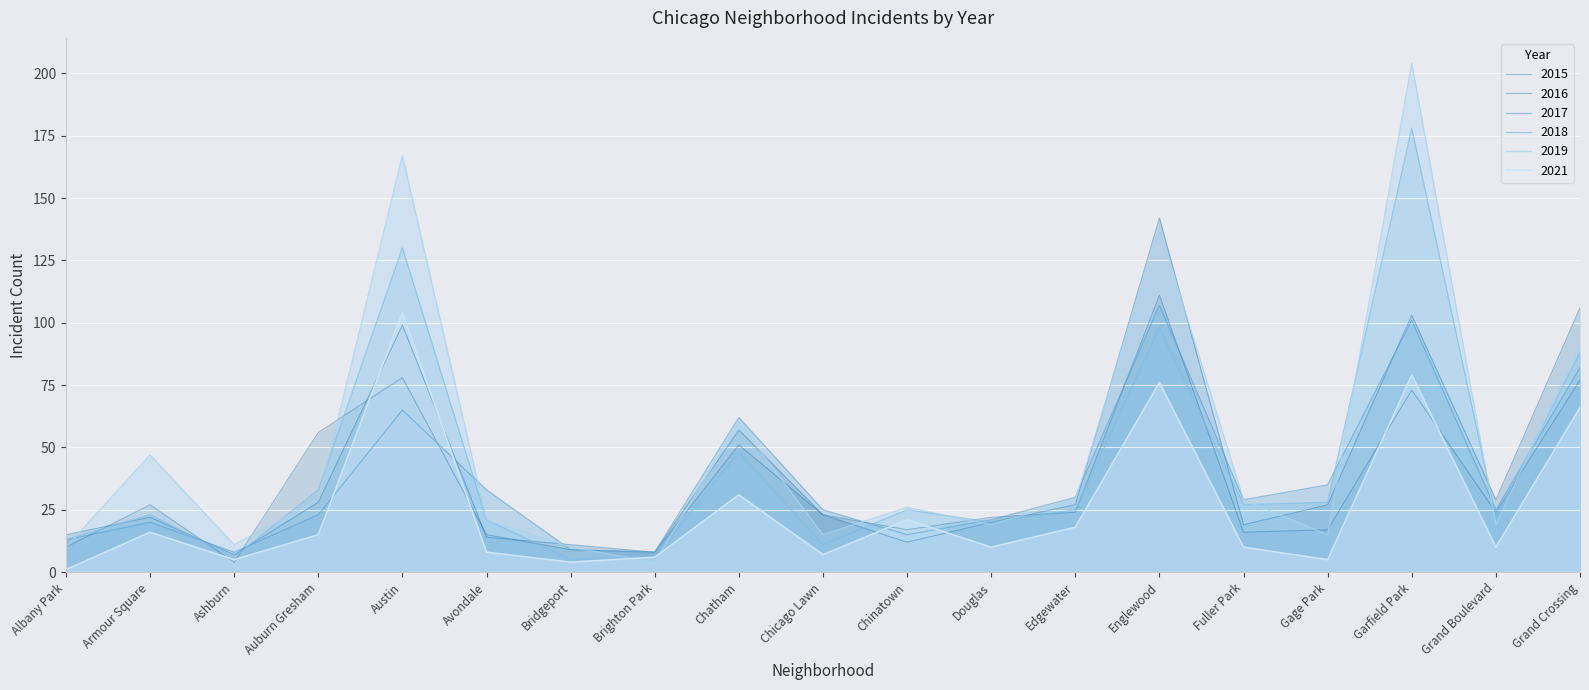

What is the lowest value of the 2015 series?

4